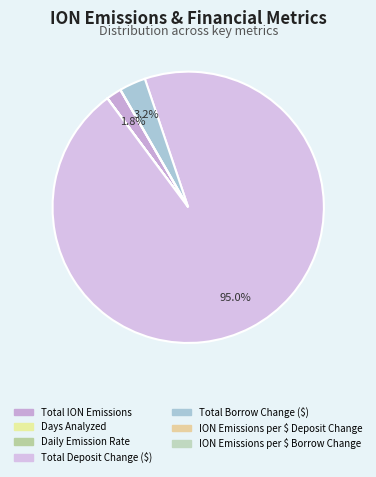

True or false: Daily Emission Rate accounts for 1% of the total.

False